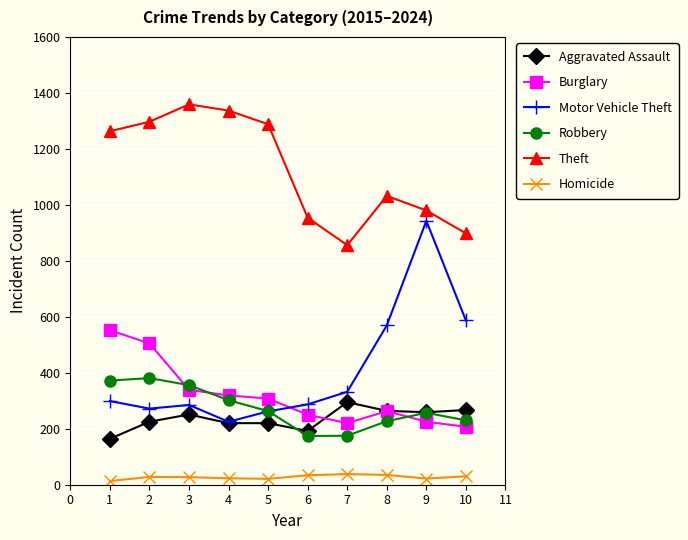

Where is Theft nearest to the value 1107?

8